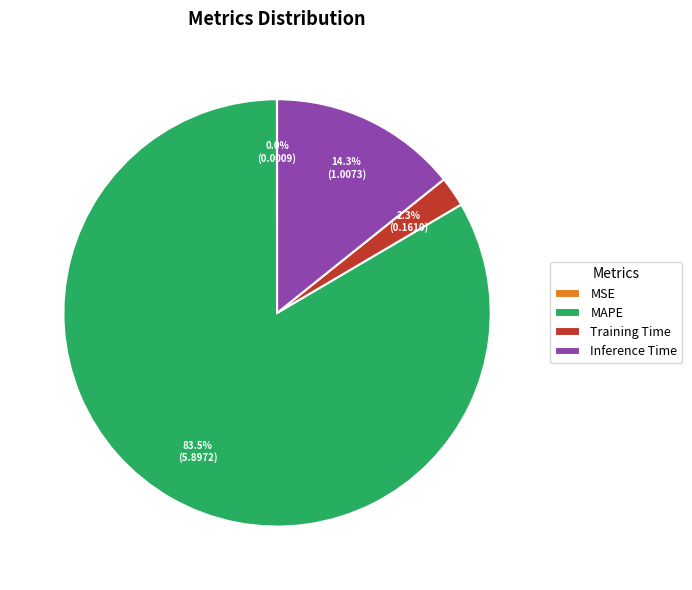

Is there any slice that represents more than half of the pie?

Yes